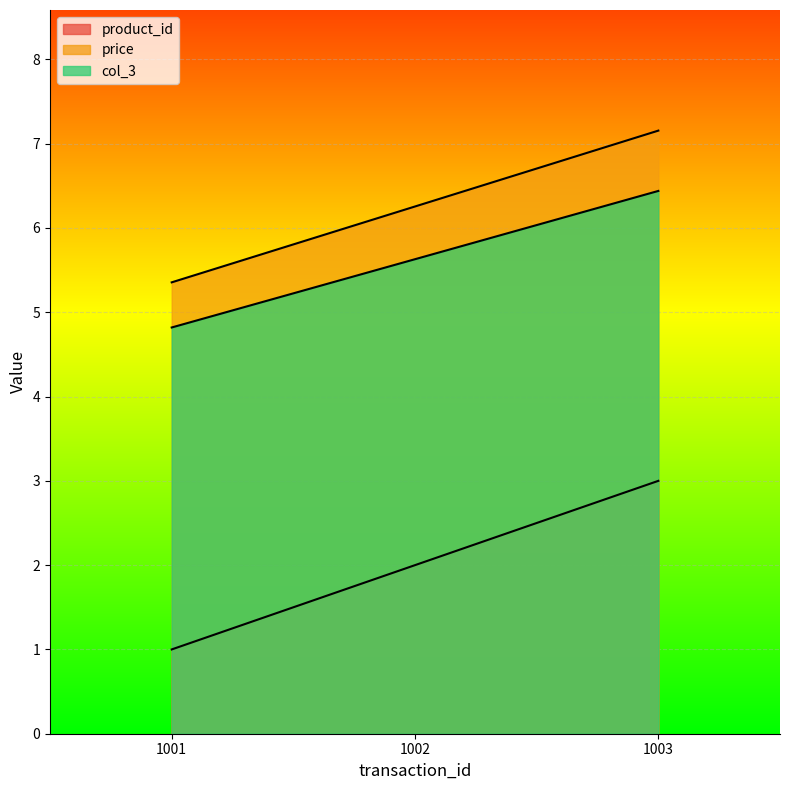

List the labels in order of price value, largest first.

1003, 1002, 1001